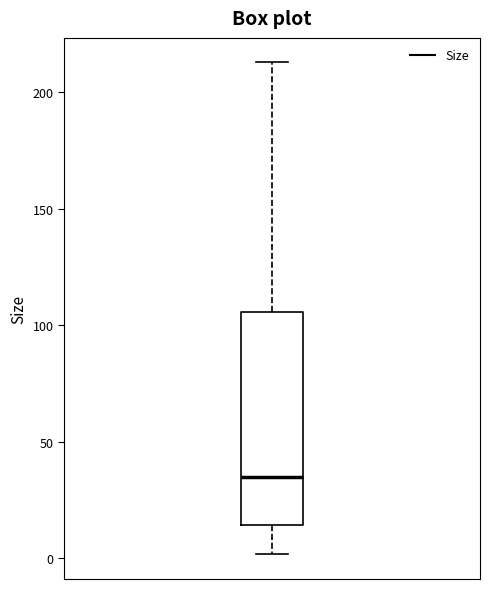

Transcribe this box plot: give where the median line is, the range the box spans, and where the two whiskers end, as read against the y-axis. The values are not printed on the chart, so give them approximately, as read against the axis.

median 35, box 15 to 105, whiskers 0 to 215